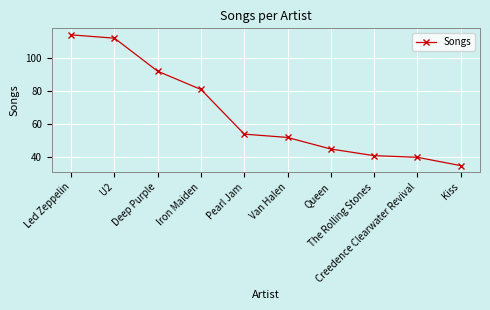

What is the value of the 2nd point from the left?

112